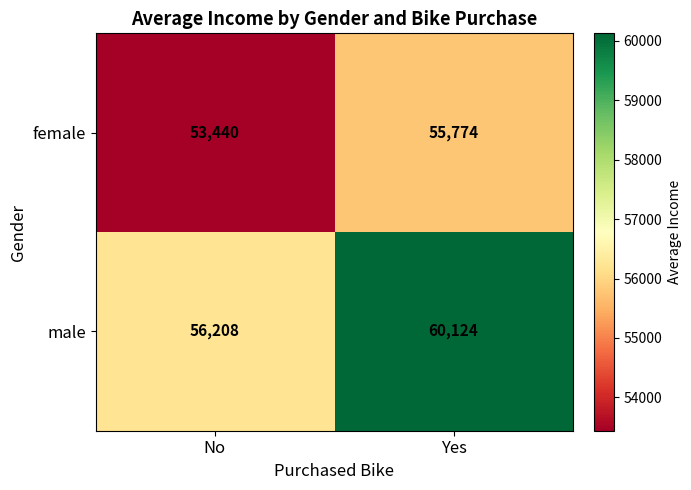

How many categories are shown in the chart?

2